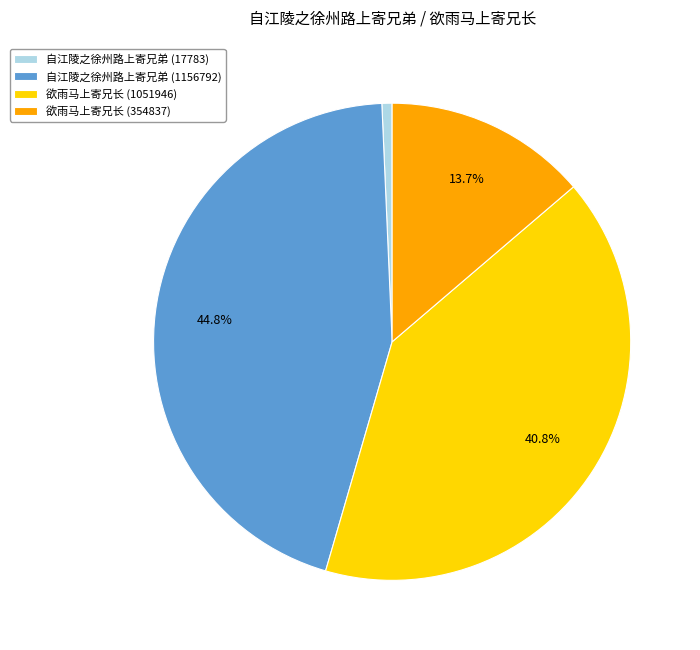

What portion of the pie excludes 自江陵之徐州路上寄兄弟 (1156792)?

55.2%